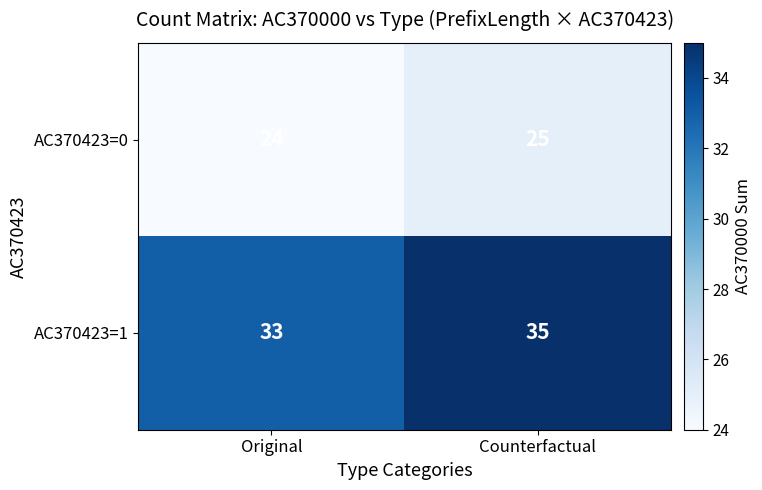

What is the sum of all AC370423=1 values?

68